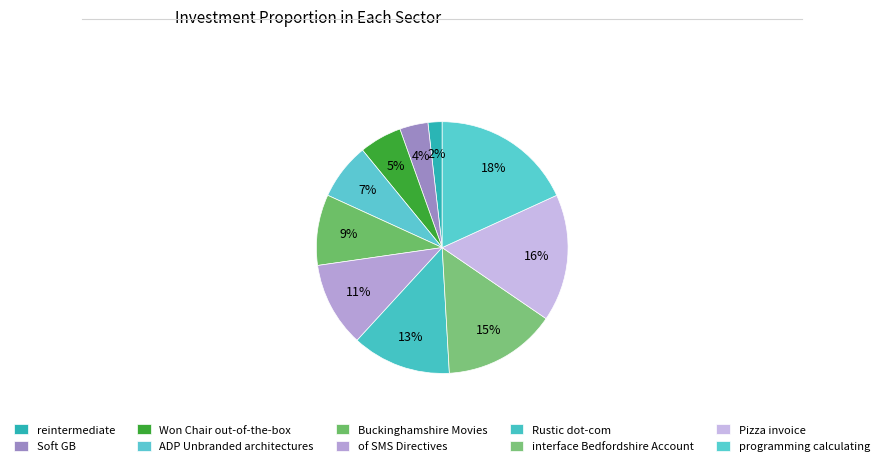

How many segments does this pie chart have?

10